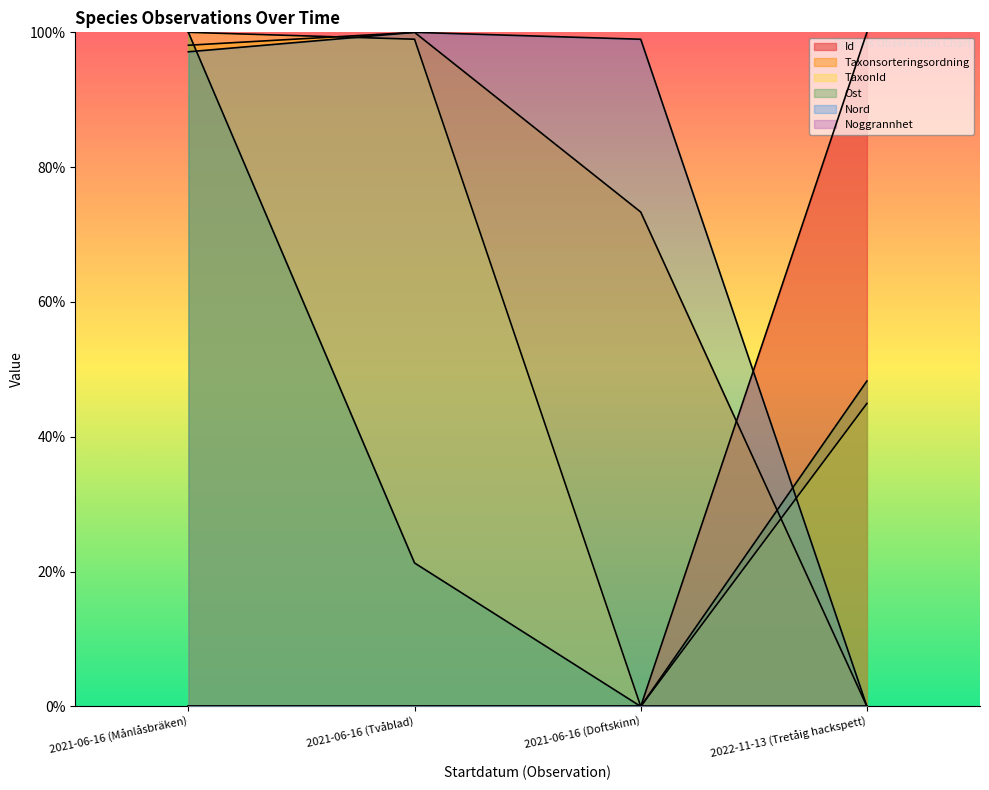

What is the difference between the maximum and minimum values in the Ost series?

100.0